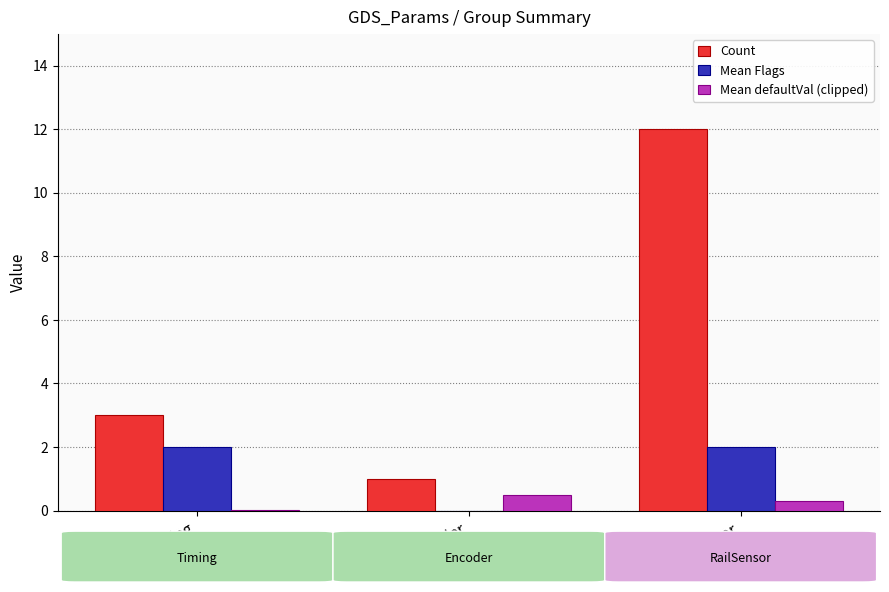

Is it true that Count equals 3.0 at Timing?

True